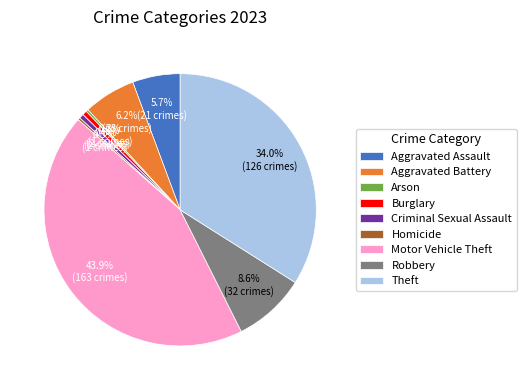

Is the sum of Aggravated Battery and Robbery greater than half?

No